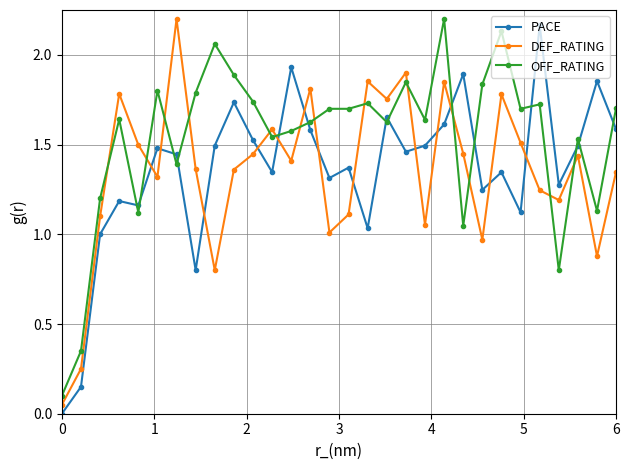

What is the sum of all DEF_RATING values?

40.3